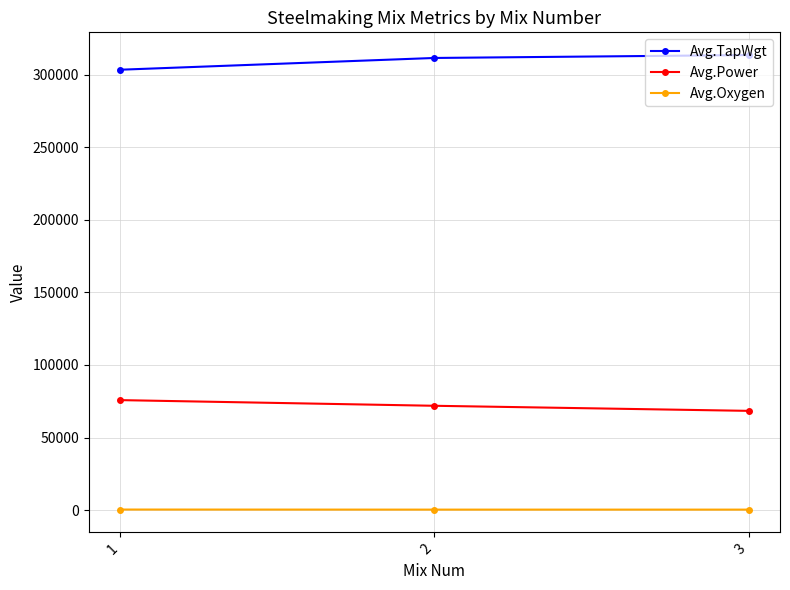

Is it true that Avg.Power equals 75800 at 1?

True